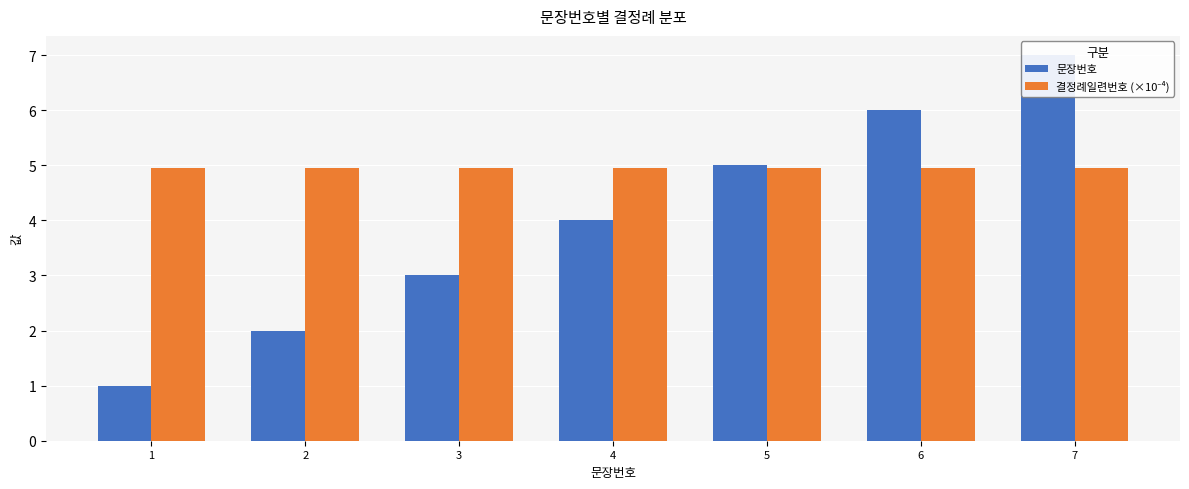

At which label is 결정례일련번호 (×10⁻⁴) closest to 4?

1